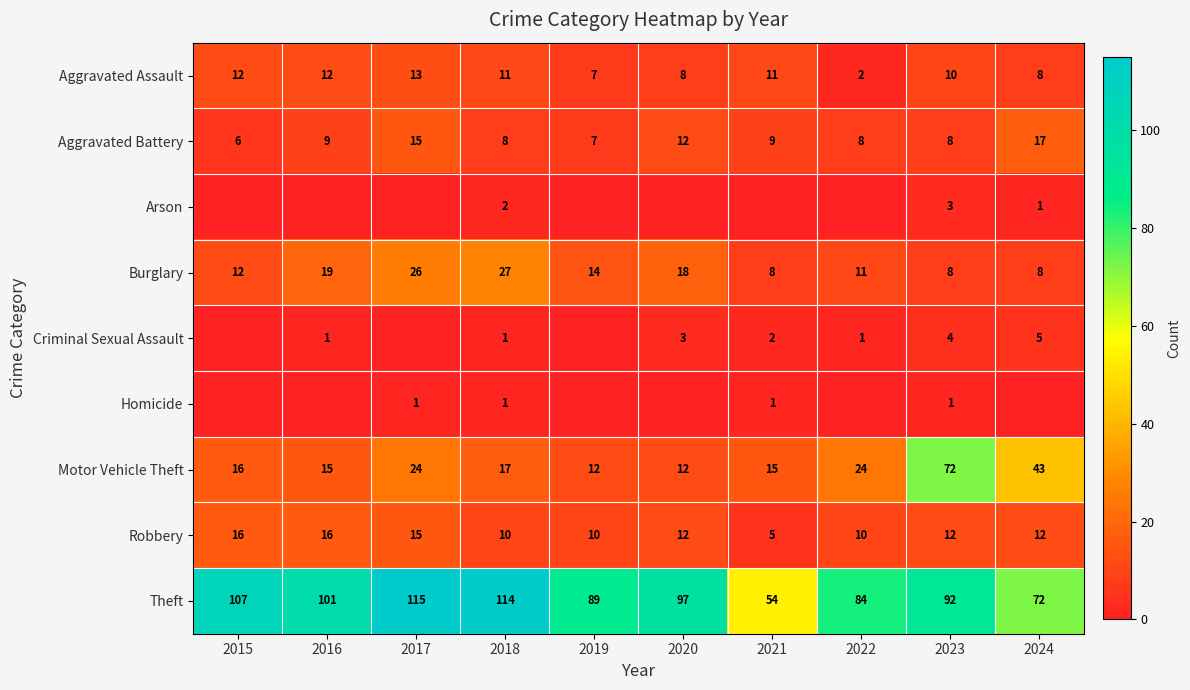

What is the spread (max minus min) of values at 2024?

72